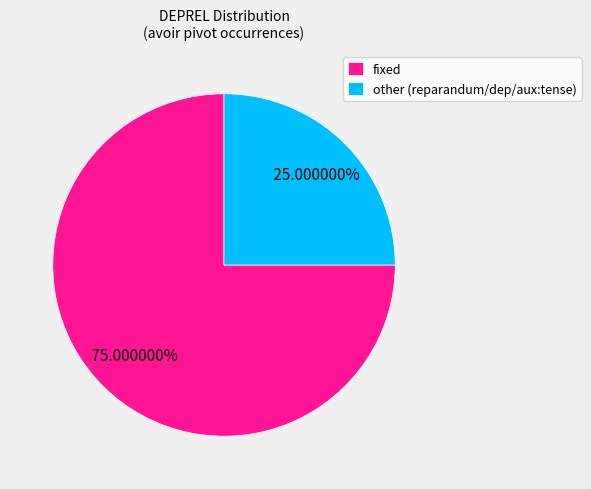

Does fixed account for over 50% of the chart?

Yes